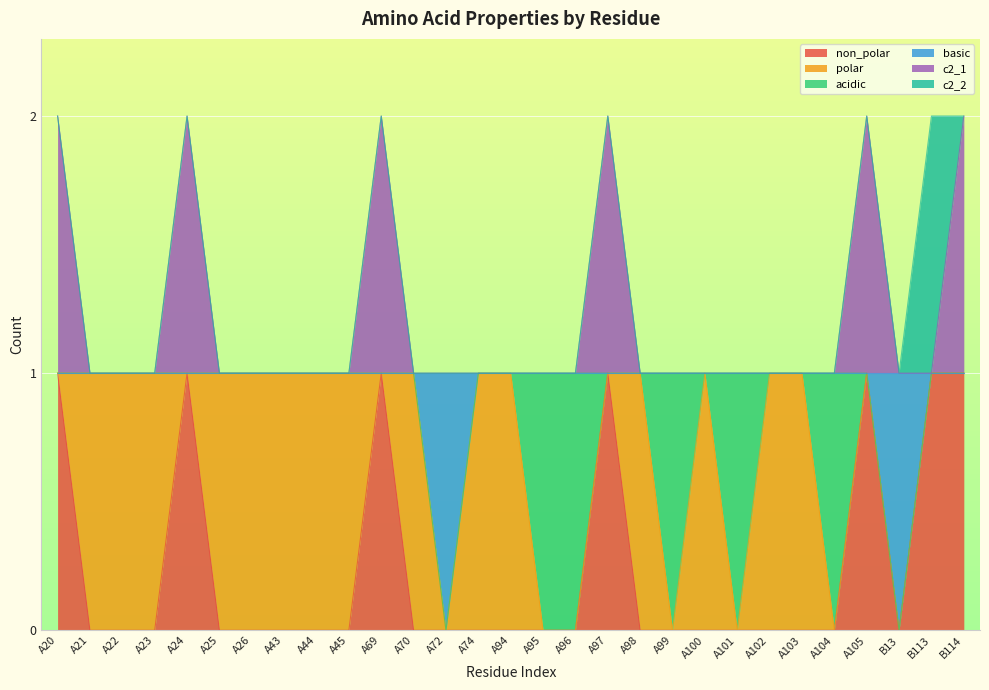

Which category has the highest value across all series?

A20